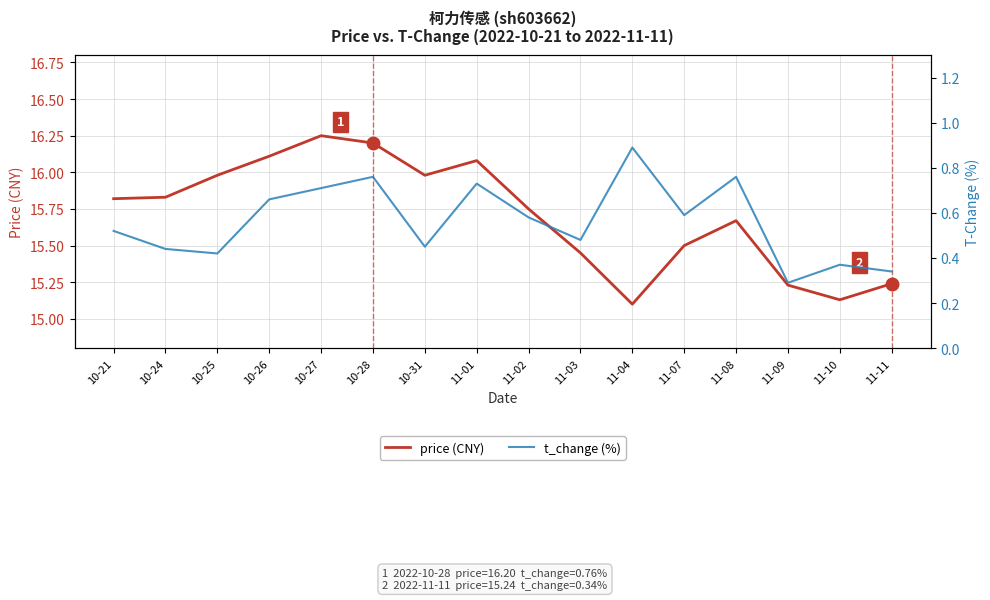

How many interior local peaks does the price (CNY) series have?

3